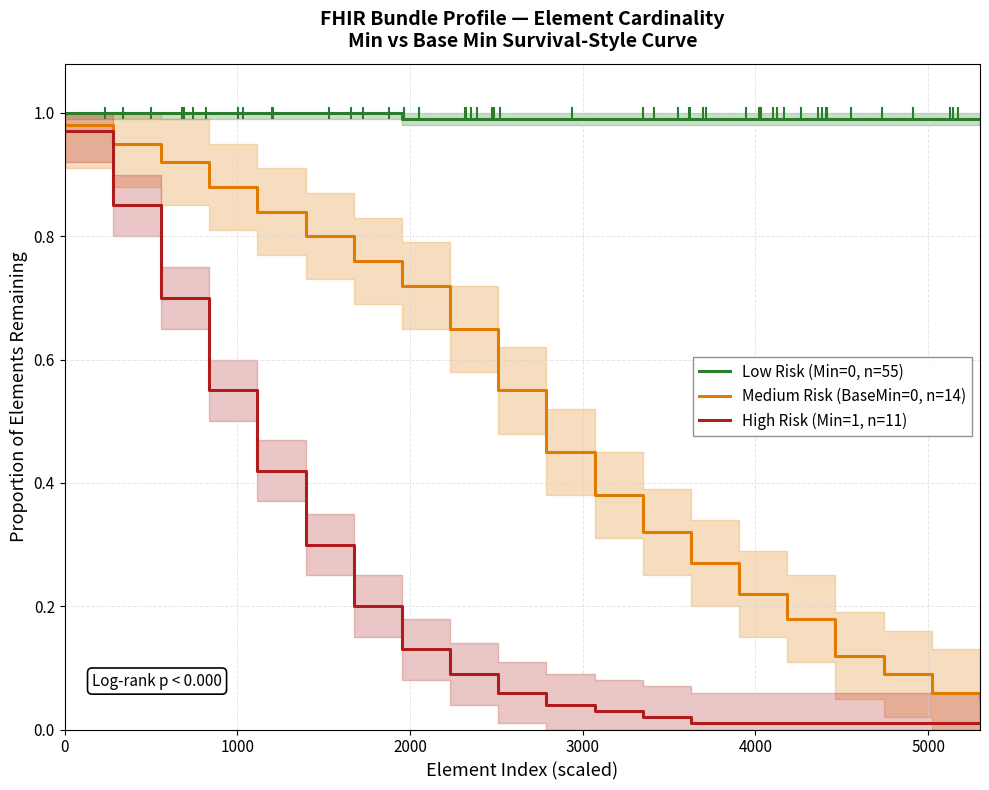

Which series has the largest total across all categories?

Low Risk (Min=0, n=55)